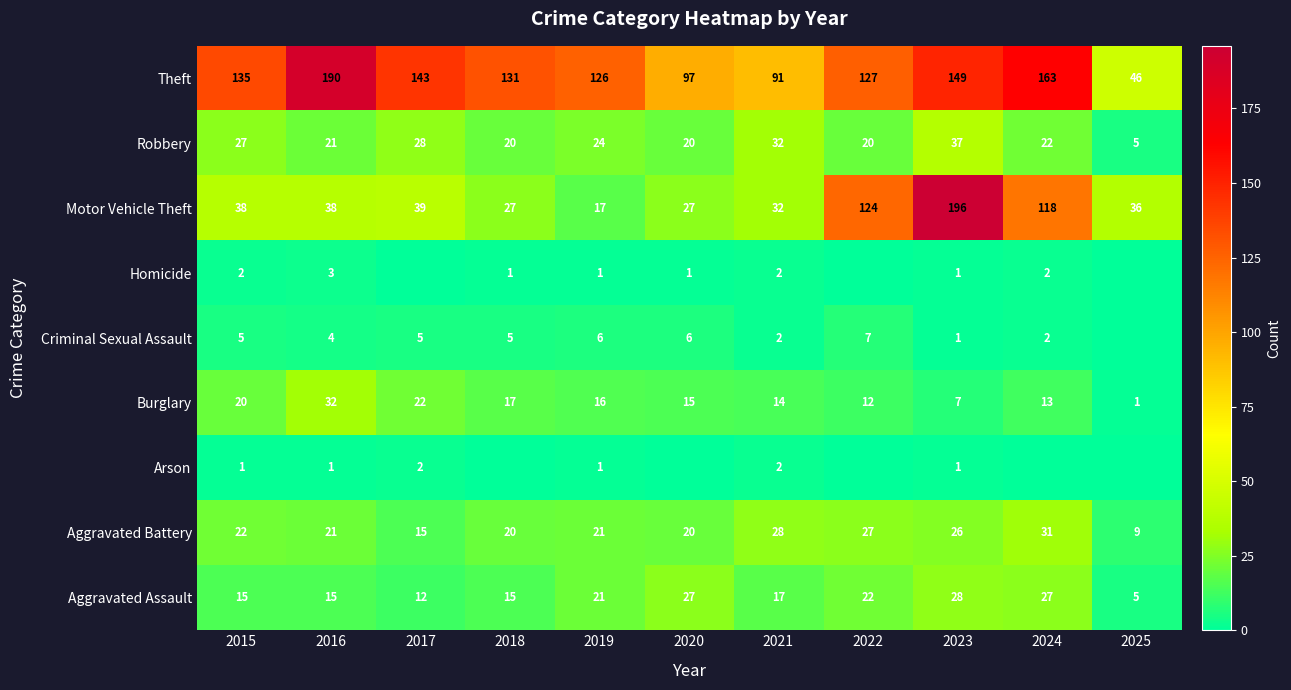

Is the value of Criminal Sexual Assault at 2016 greater than the value of Robbery at 2015?

No